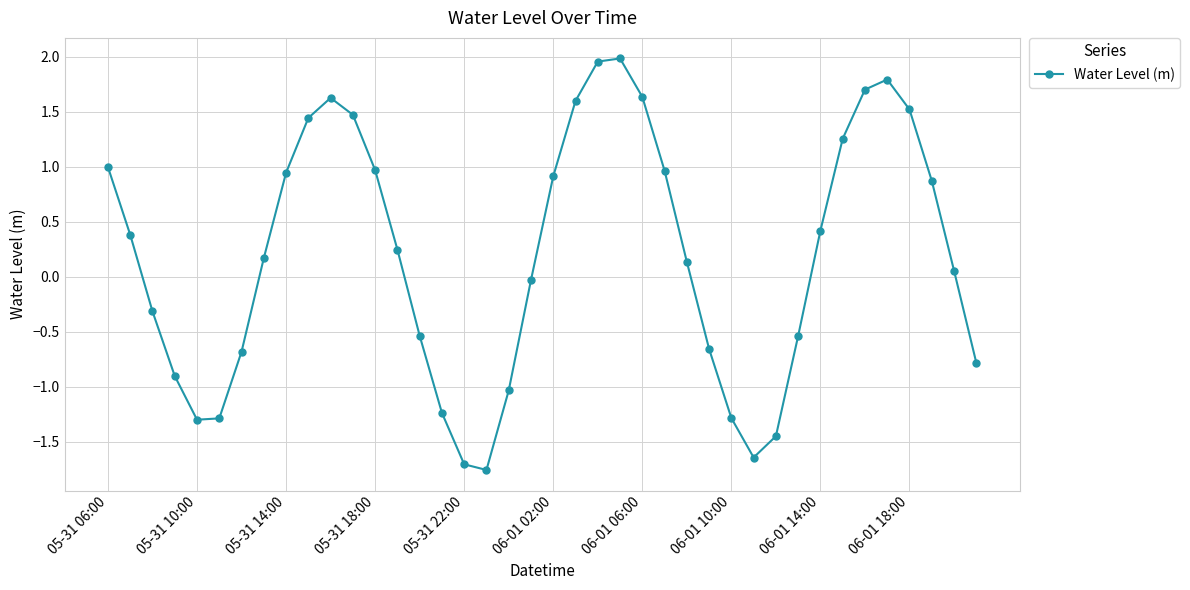

How many data points does each series have?

40